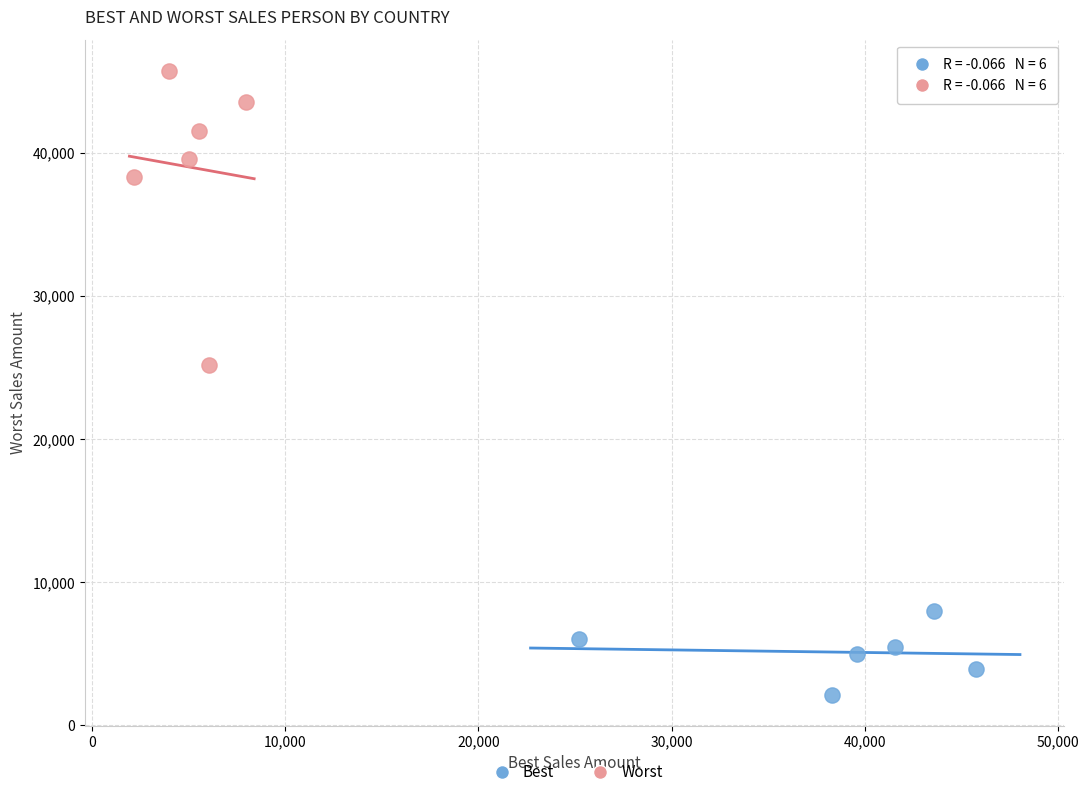

Which series reaches the minimum Y coordinate?

Best